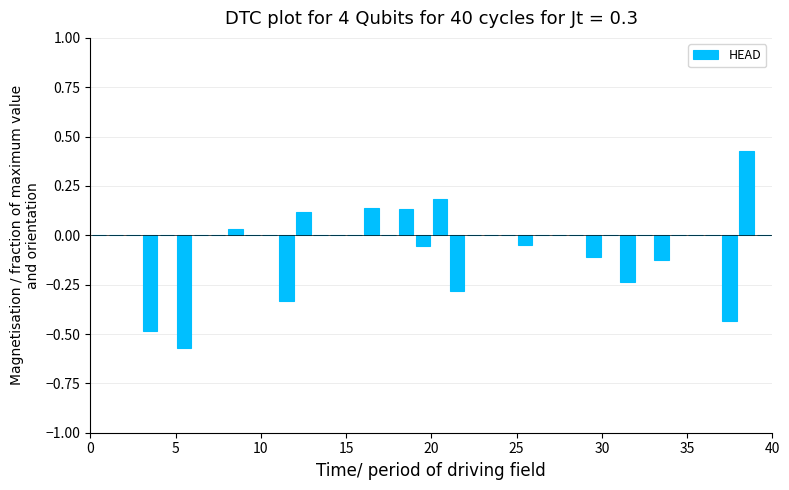

What is the greatest value displayed?

0.4